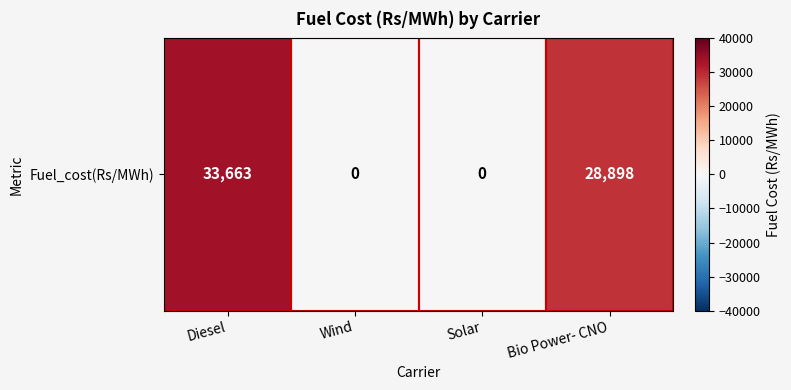

Reading right to left, what are all the values shown in this chart?

28898	0	0	33663